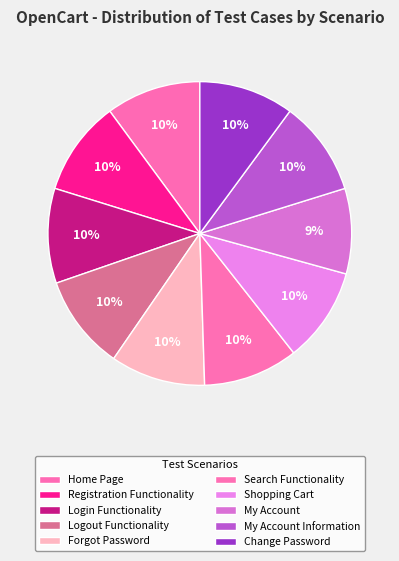

Count the number of slices in the pie.

10